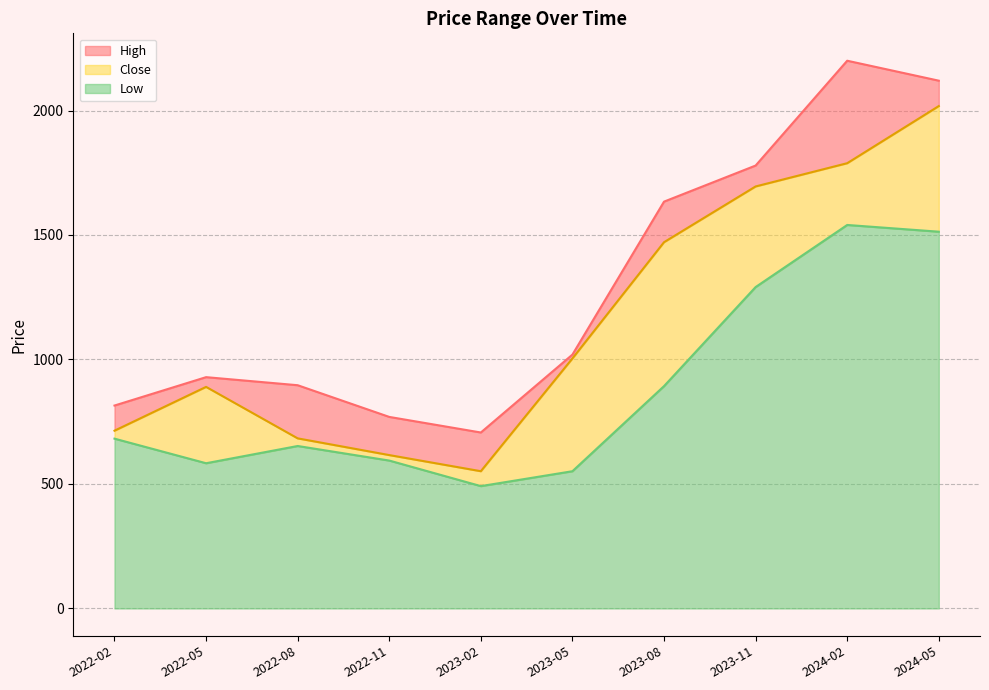

At which label does Close first exceed 1004?

2023-05